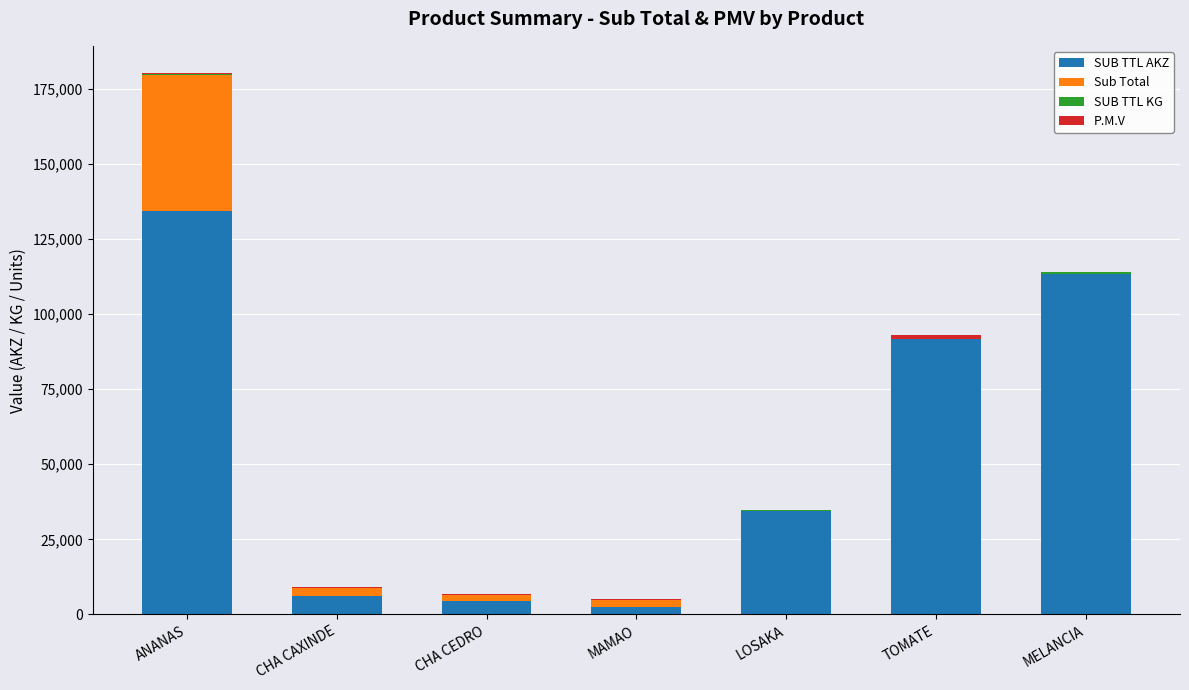

True or false: SUB TTL AKZ has a value of 134300 at ANANAS.

True